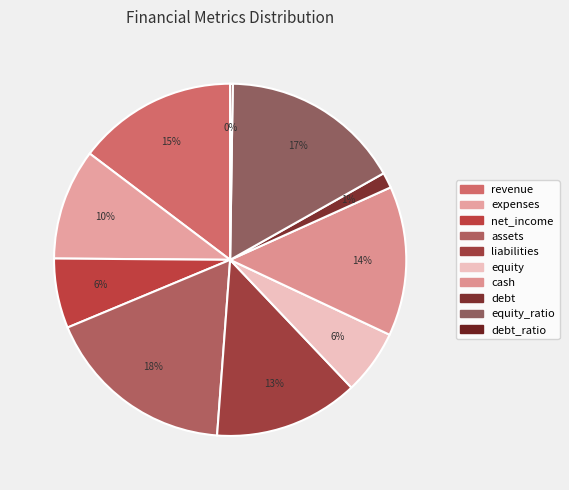

What percentage is the expenses slice, to the nearest percent?

10%